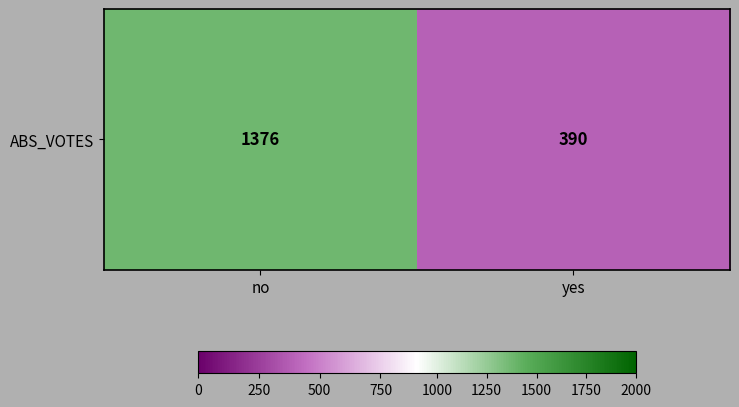

What is the smallest value displayed?

390